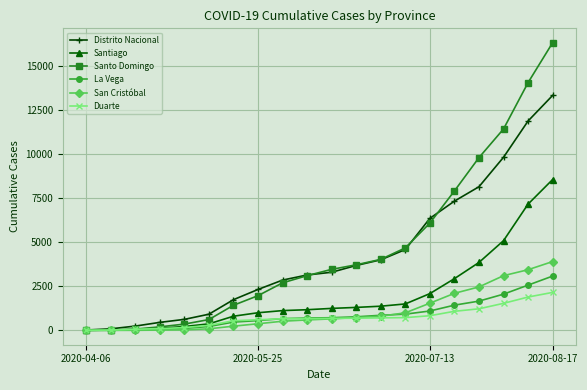

How many series are shown in this chart?

6